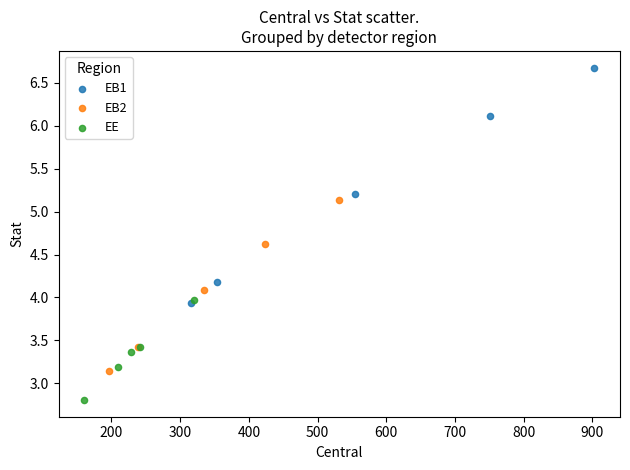

Which series reaches the maximum Y coordinate?

EB1